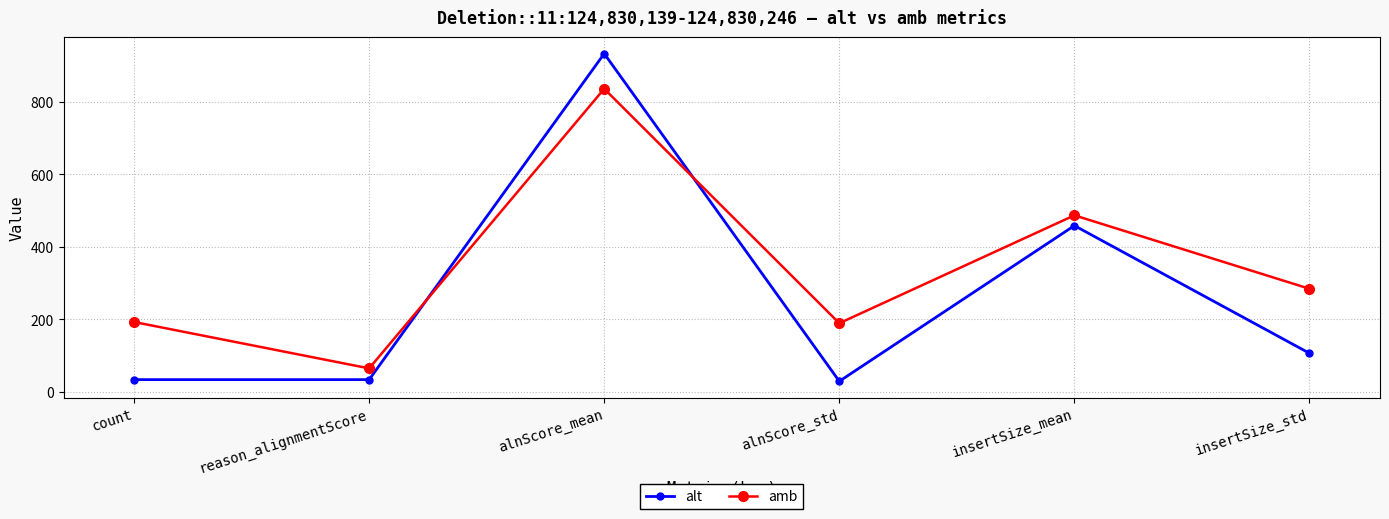

At which category does alt reach its first local peak?

alnScore_mean